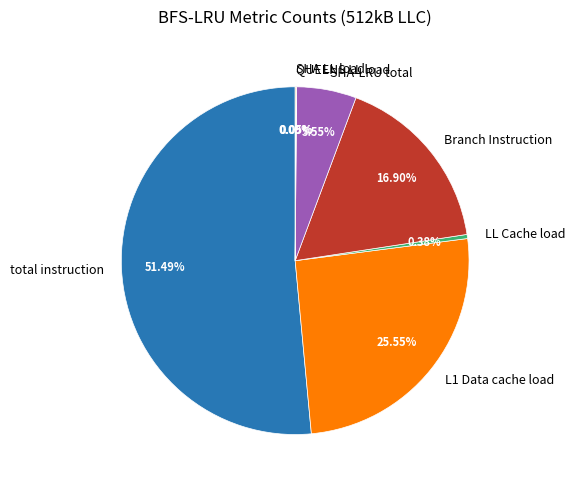

Which slice is the largest?

total instruction